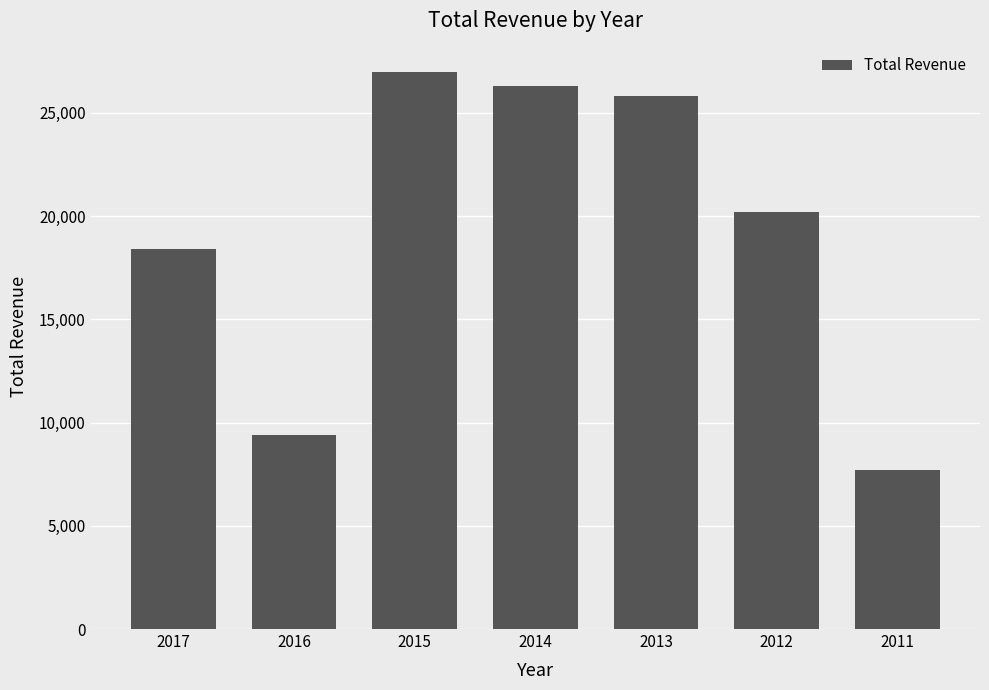

What is the smallest value displayed?

7700